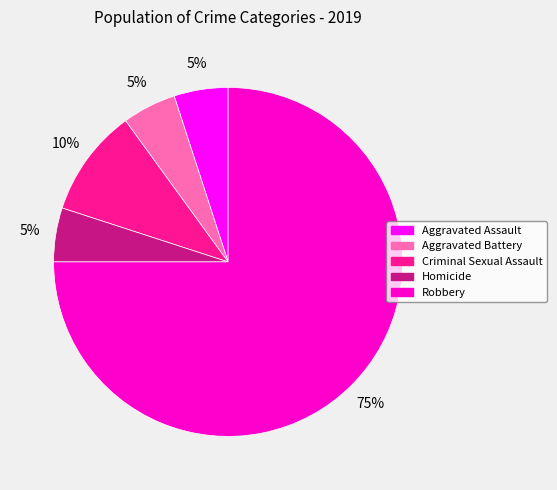

Do Criminal Sexual Assault and Robbery together represent more than half of the pie?

Yes